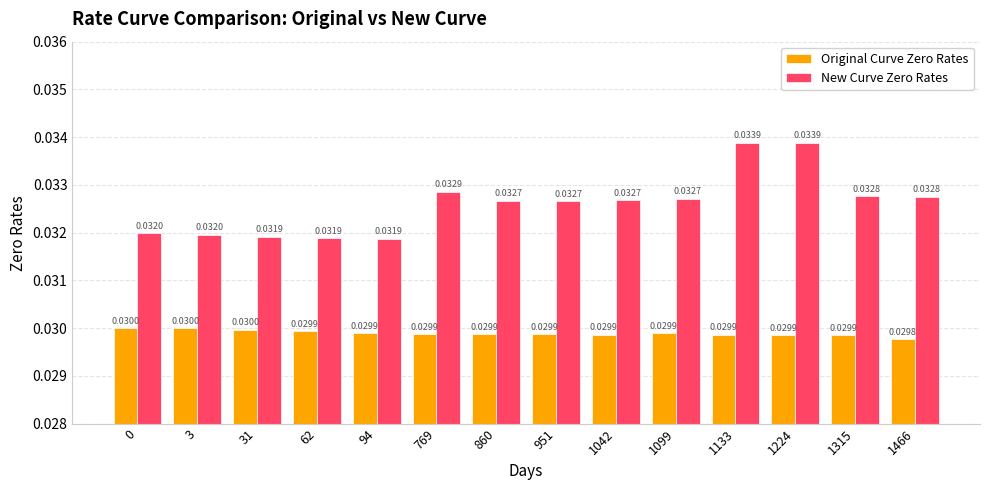

What is the sum of the New Curve Zero Rates values at 1315 and 62?

0.1